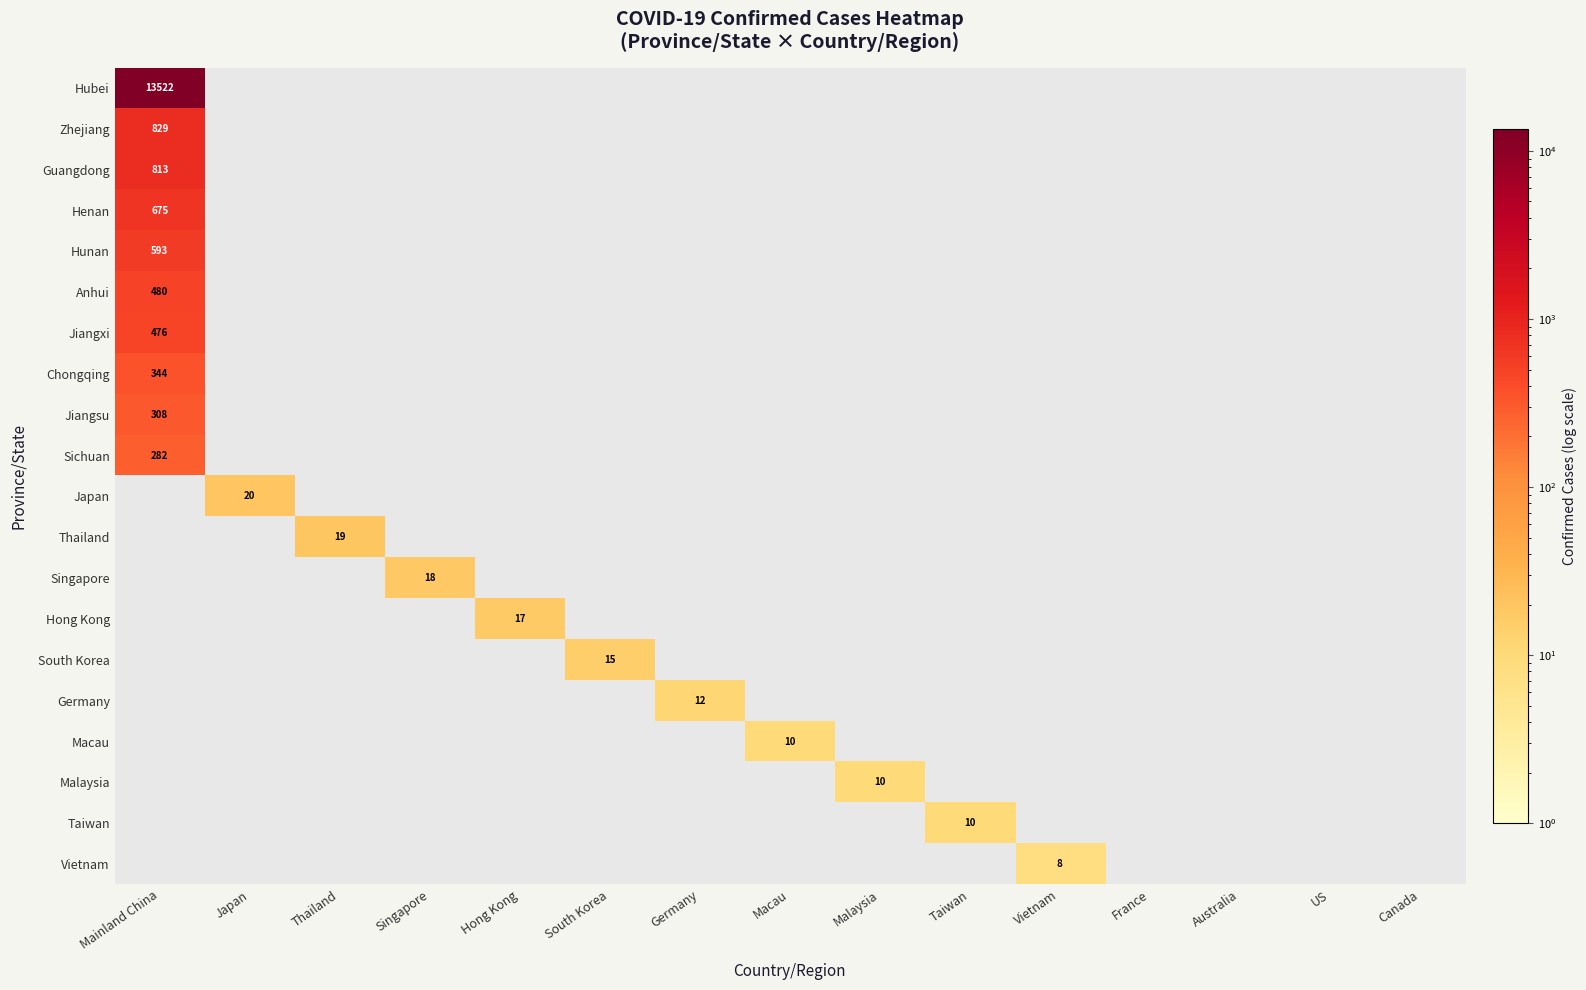

The value of Malaysia at Malaysia is 10. True or false?

True